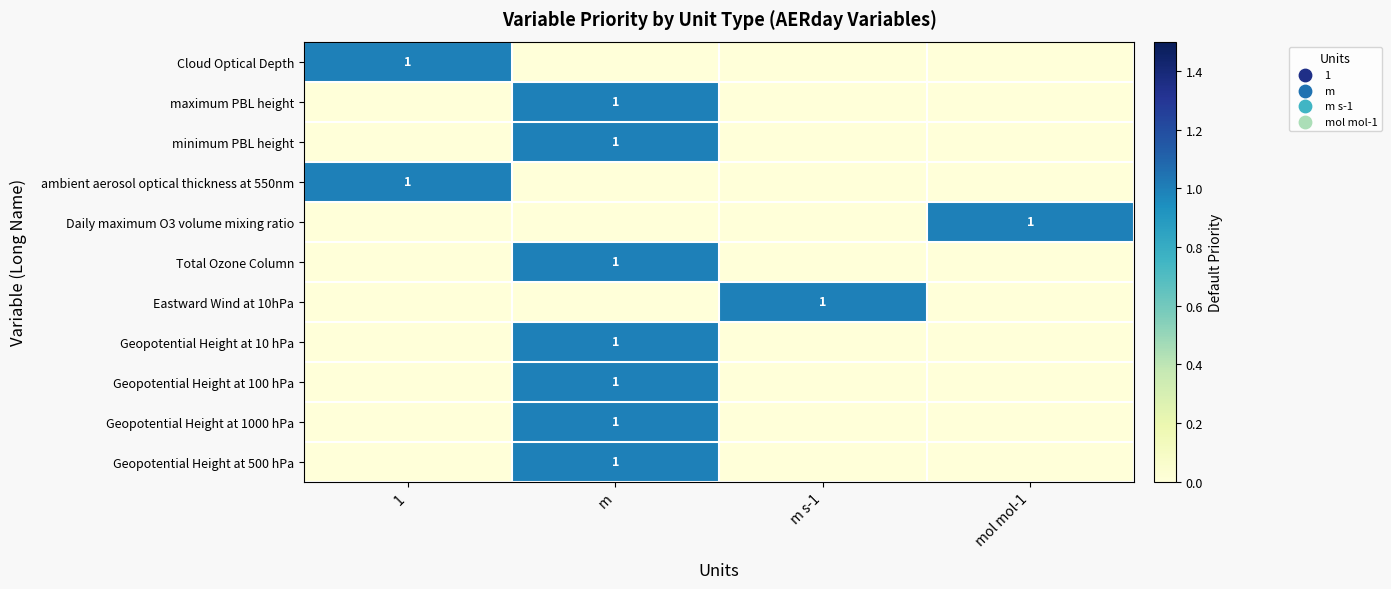

Is it true that Geopotential Height at 10 hPa equals 0 at m?

False